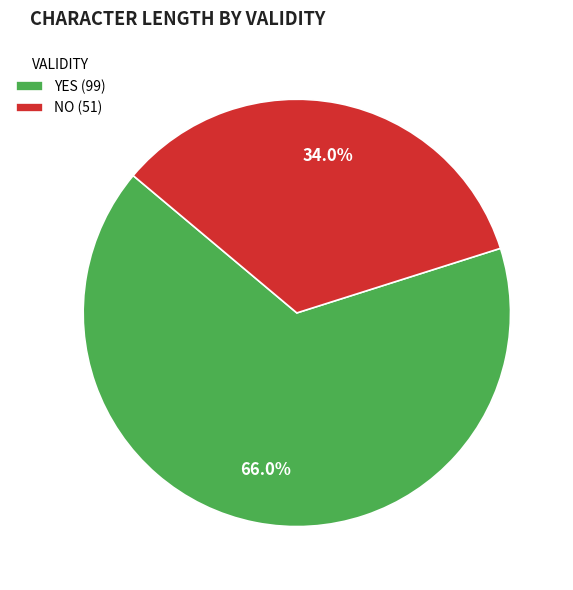

Combined, what portion of the pie is YES (99) and NO (51)?

100.0%